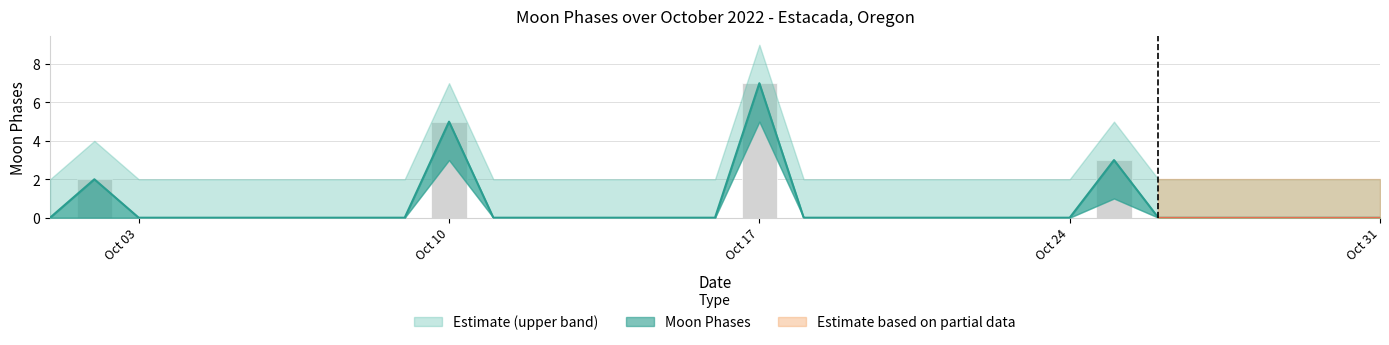

How many categories are shown in the chart?

31